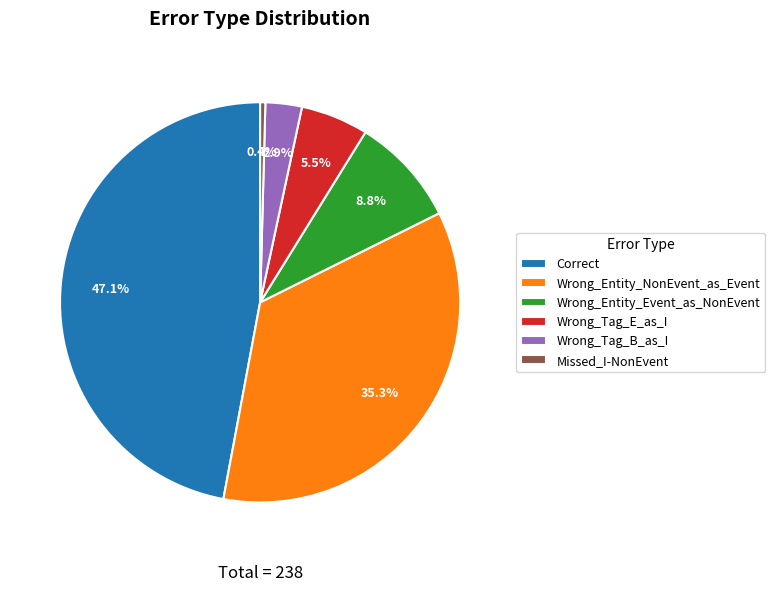

Between Correct and Wrong_Entity_Event_as_NonEvent, which is larger?

Correct